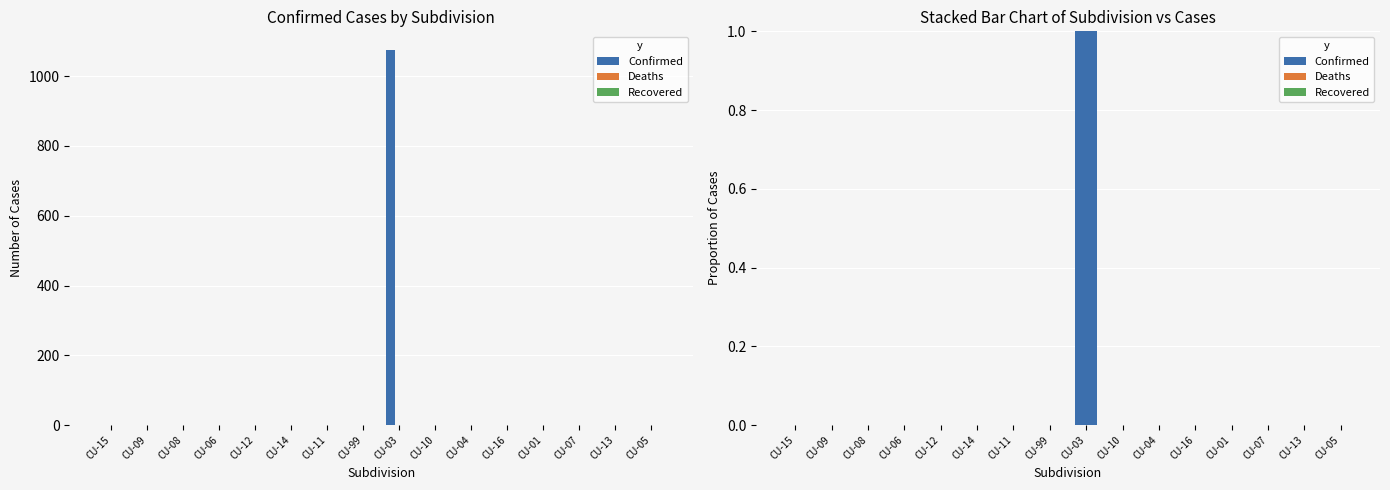

How many categories are shown in the chart?

16